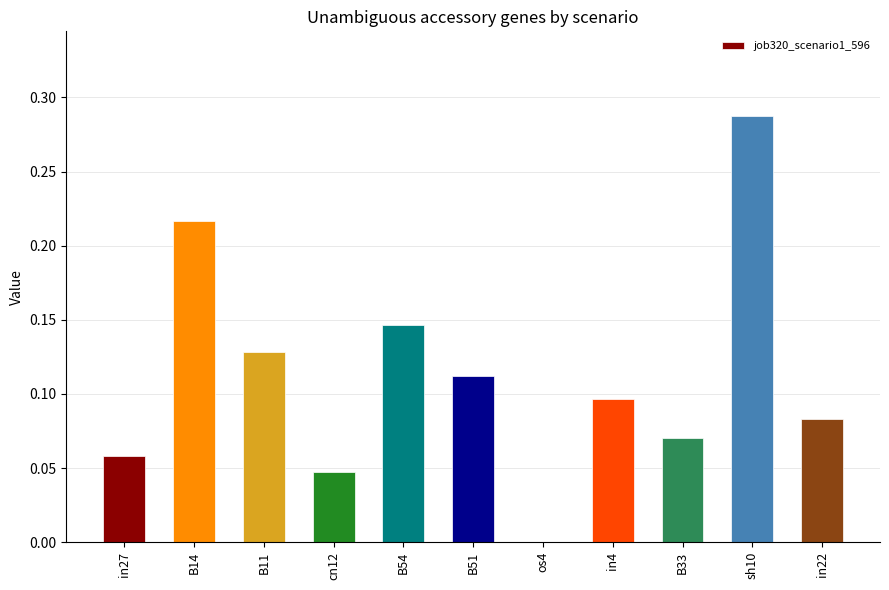

At which category does the chart reach its peak across all series?

sh10